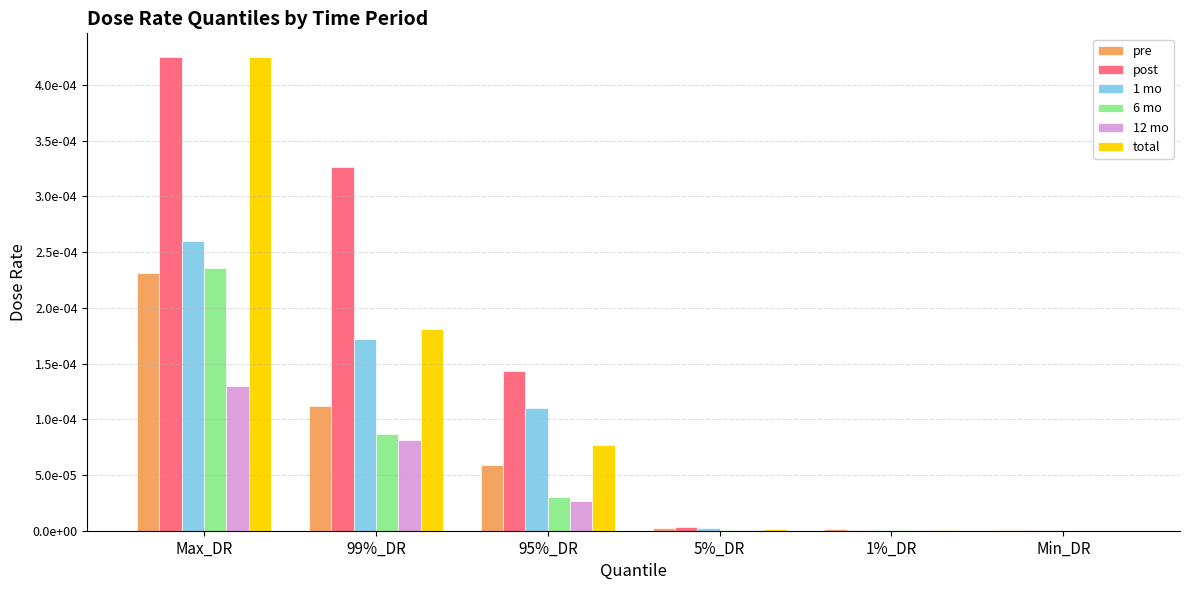

Which category has the highest value across all series?

Max_DR